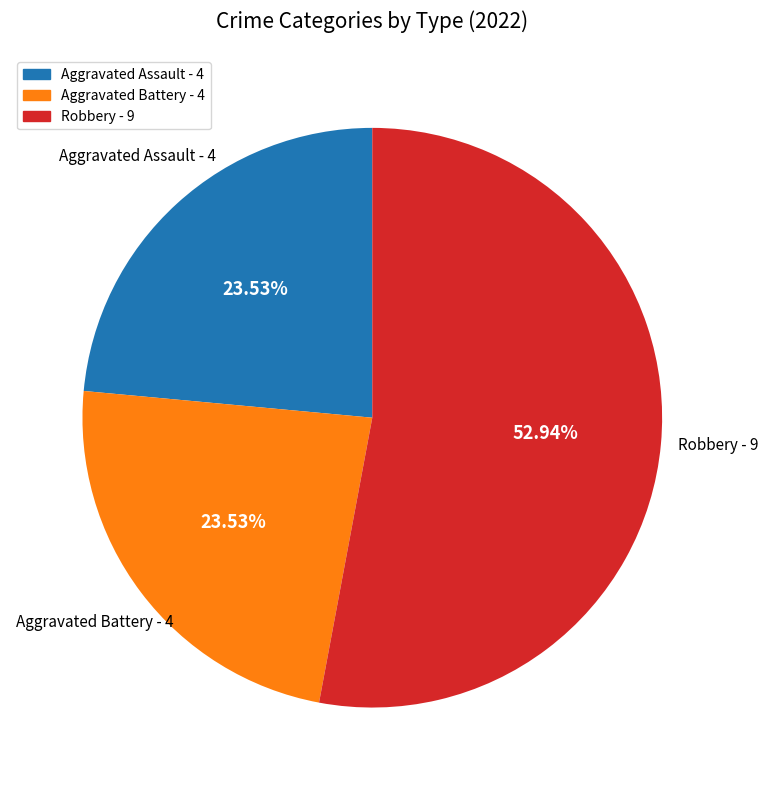

Is there any slice that represents more than half of the pie?

Yes